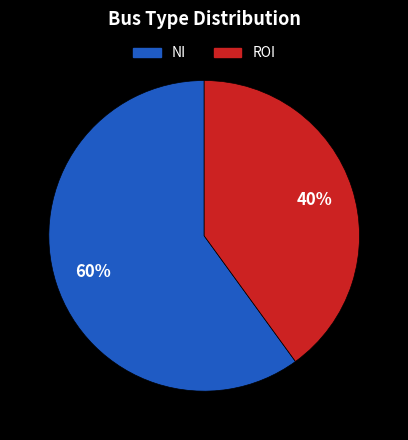

The NI slice represents 47% of the pie. True or false?

False